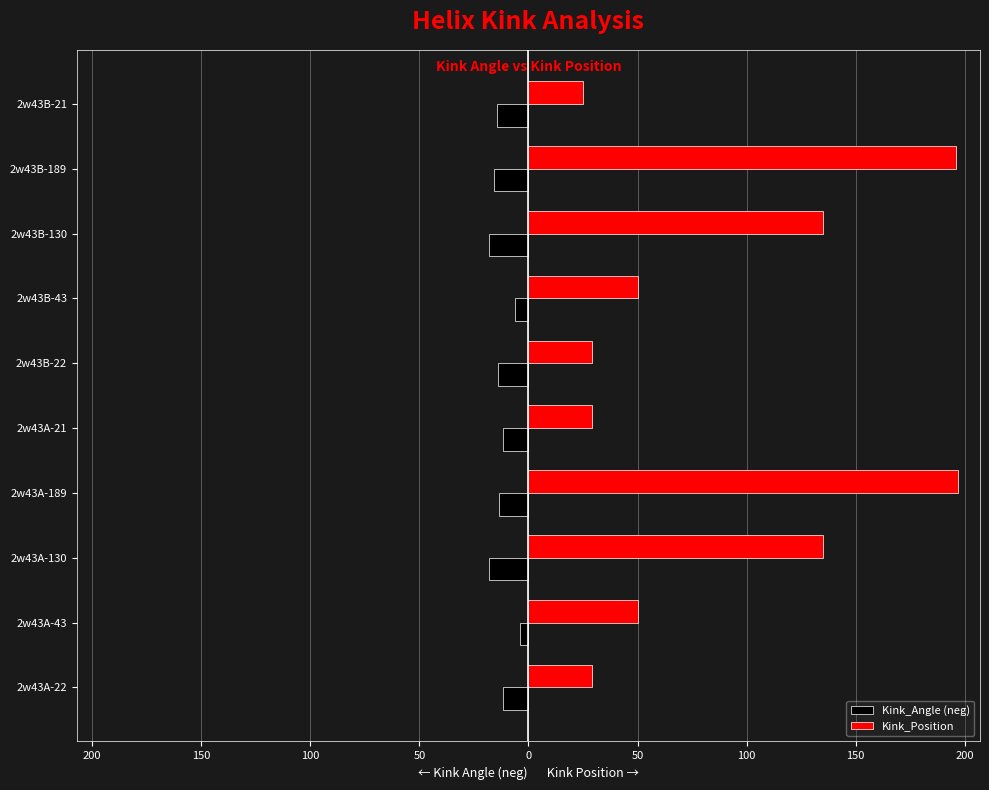

Which series has the widest spread of values?

Kink_Position